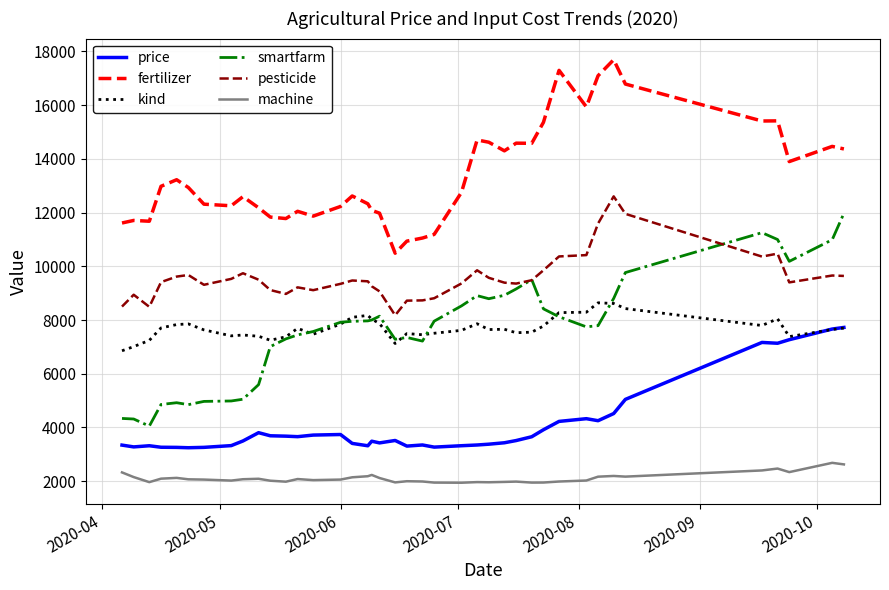

Which series has the largest total across all categories?

fertilizer